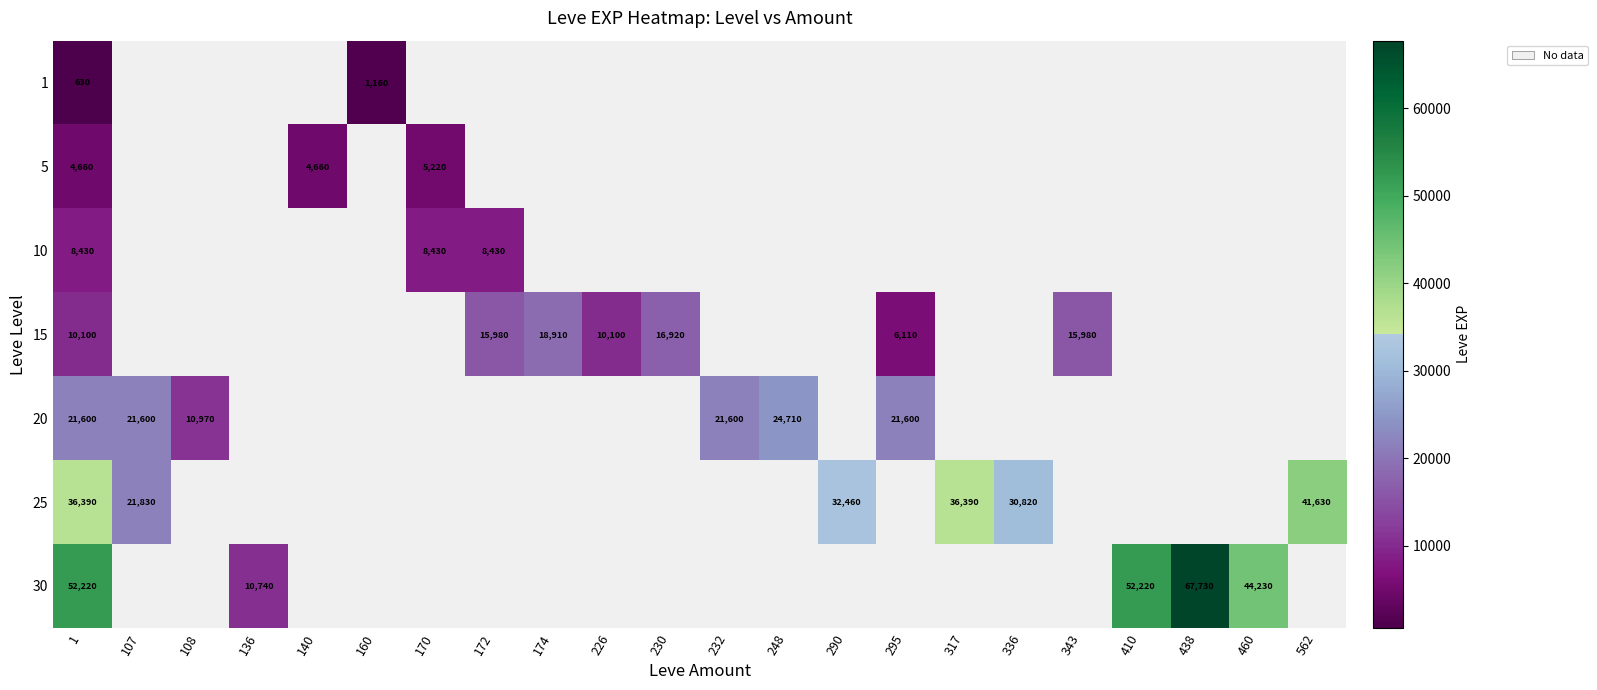

At which category does the chart reach its peak across all series?

438